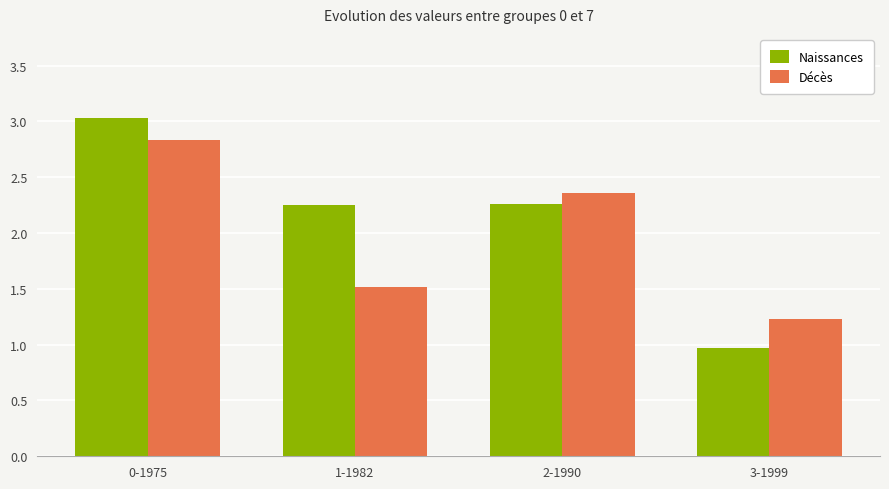

What is the difference between the maximum and minimum values in the Naissances series?

2.1